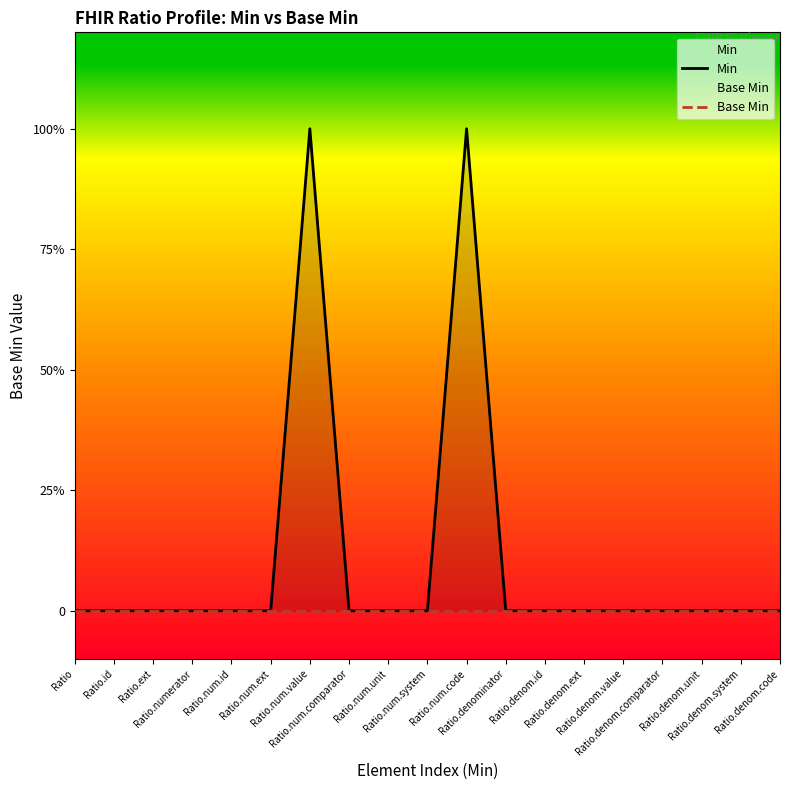

How many categories are shown in the chart?

19